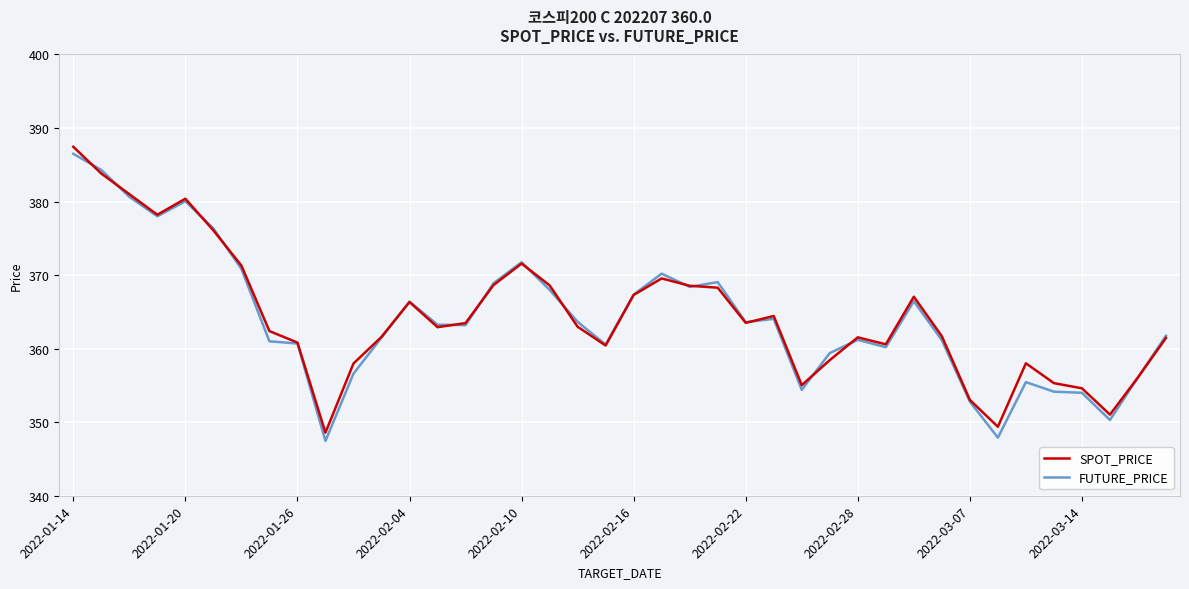

What are all the series names shown in the legend?

SPOT_PRICE, FUTURE_PRICE